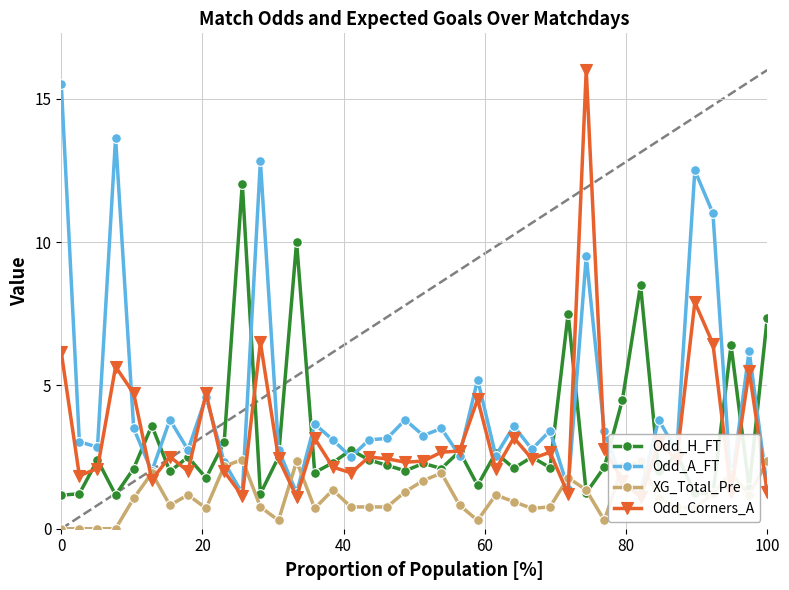

What is the maximum value for Odd_H_FT?

12.0